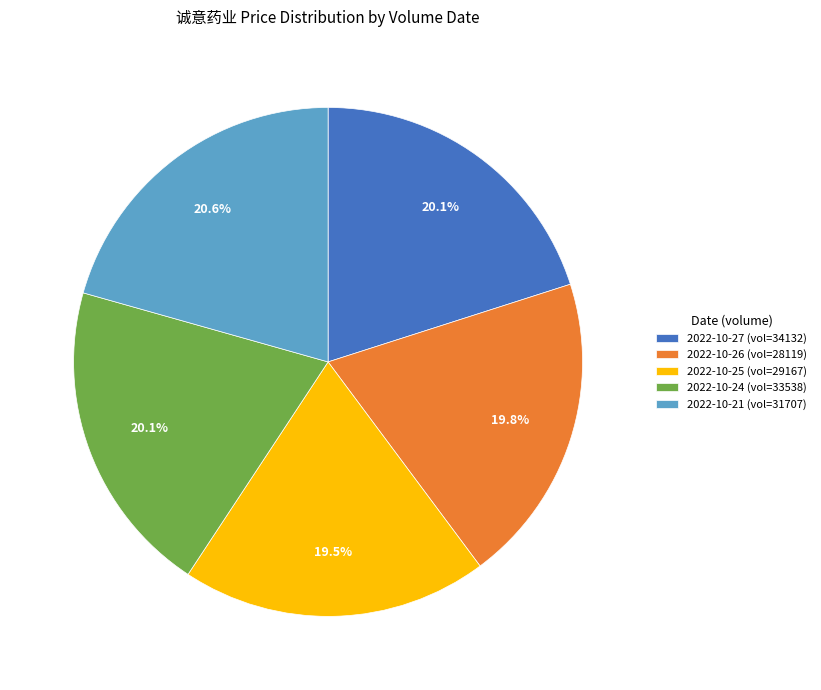

Which category has the biggest portion of the pie?

2022-10-21 (vol=31707)